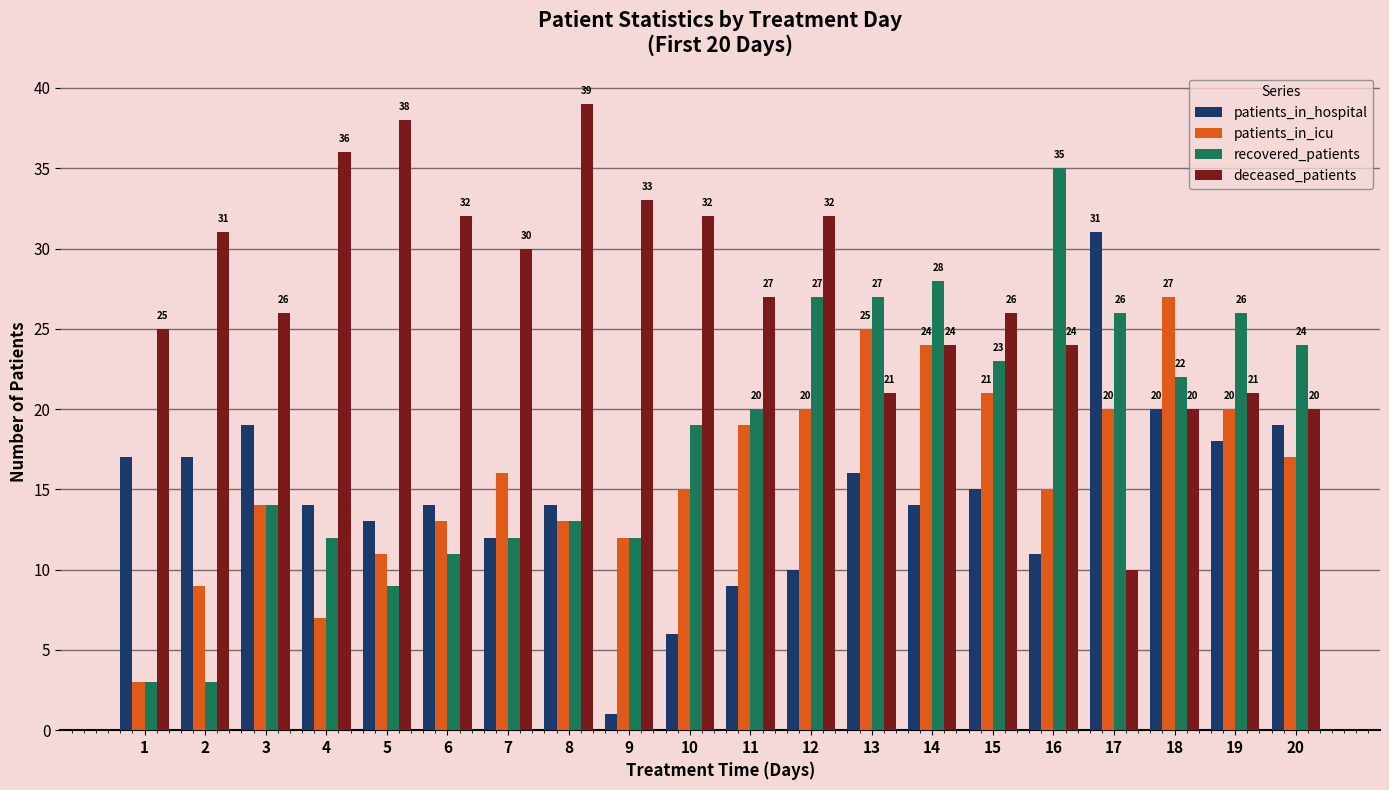

Which series has the largest total across all categories?

deceased_patients